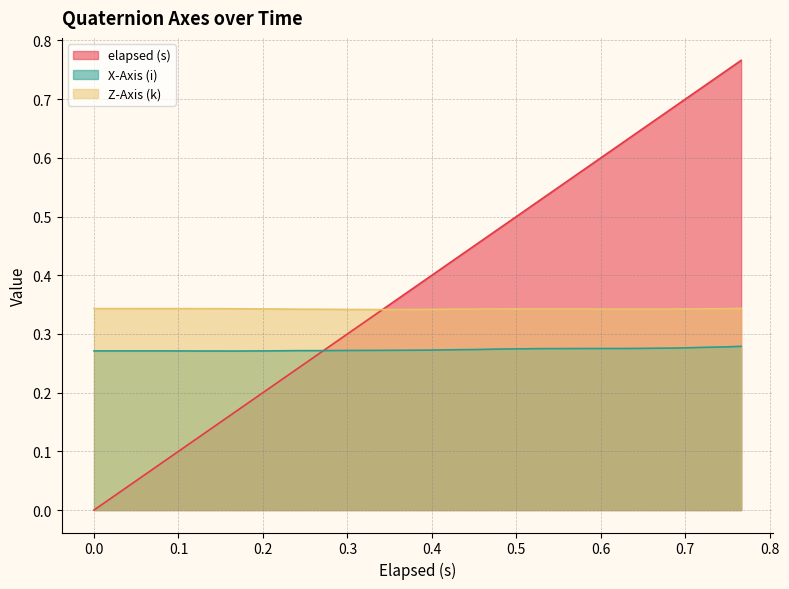

Rank the series by their maximum value, from lowest to highest.

X-Axis (i), Z-Axis (k), elapsed (s)